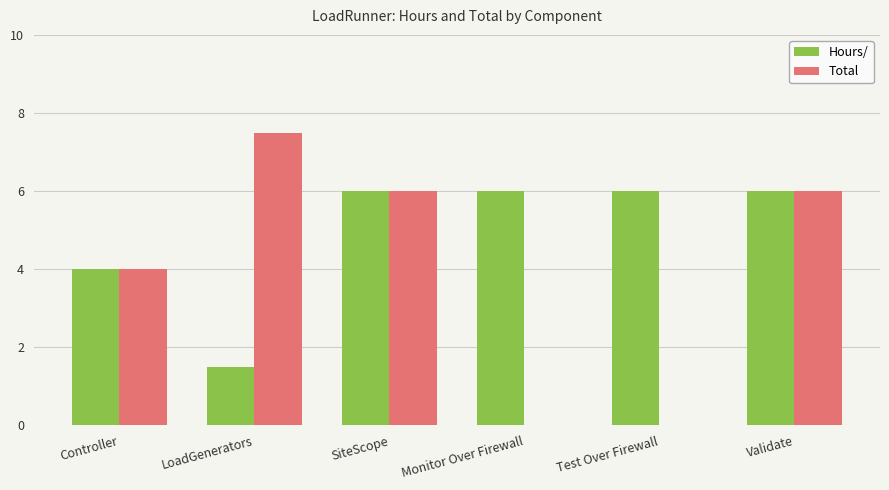

Are the bars horizontal?

No